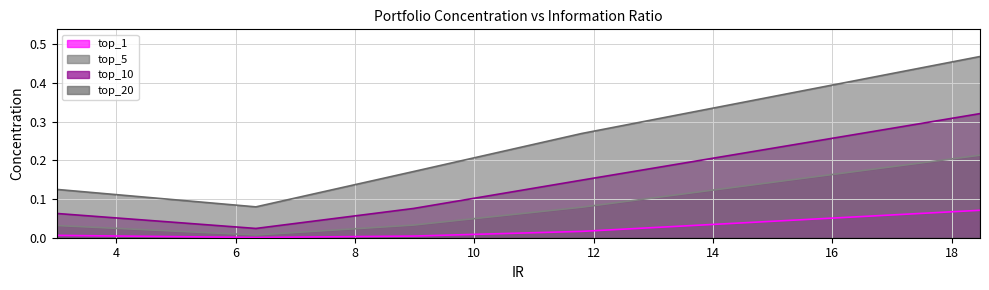

True or false: top_10 and top_5 intersect in this chart.

False